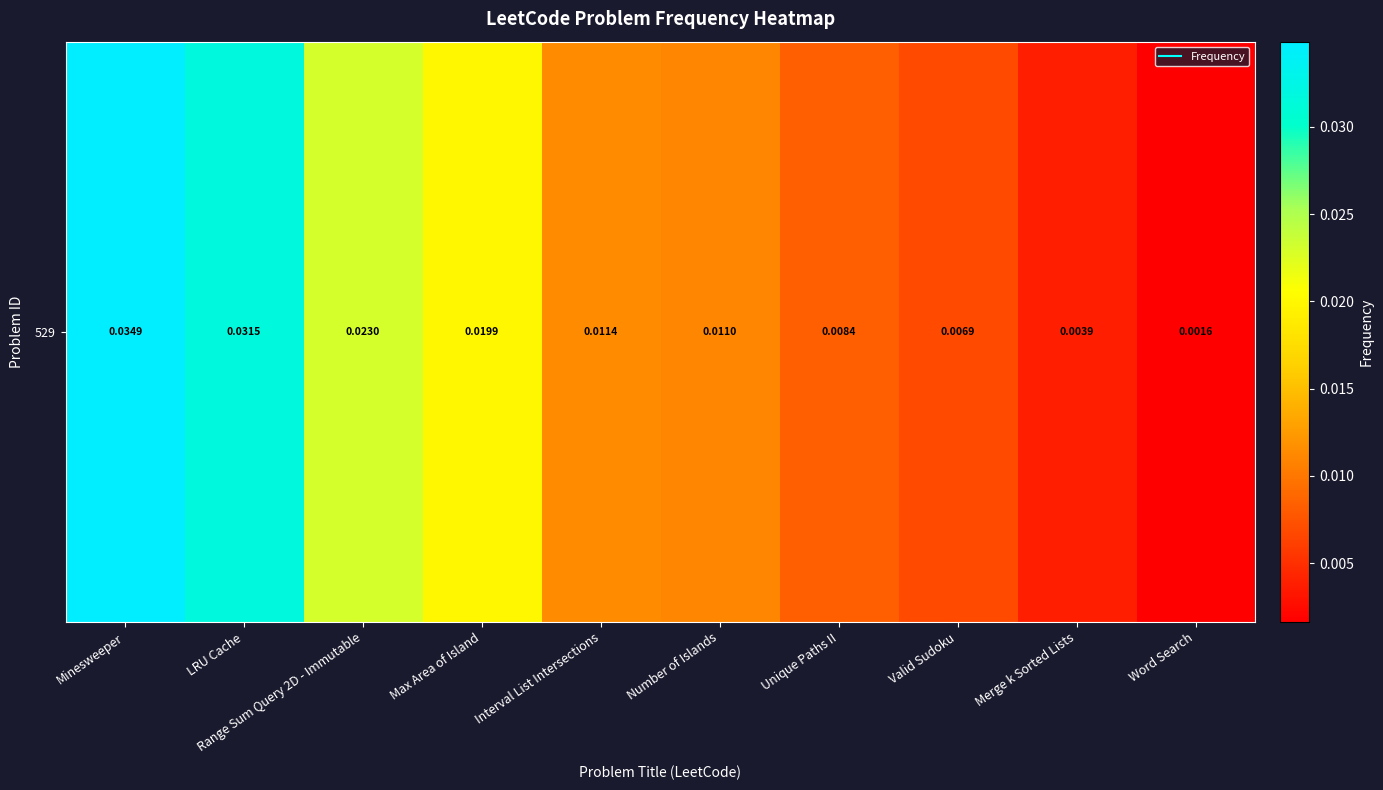

List the labels in order of value, smallest first.

Word Search, Merge k Sorted Lists, Valid Sudoku, Unique Paths II, Number of Islands, Interval List Intersections, Max Area of Island, Range Sum Query 2D - Immutable, LRU Cache, Minesweeper